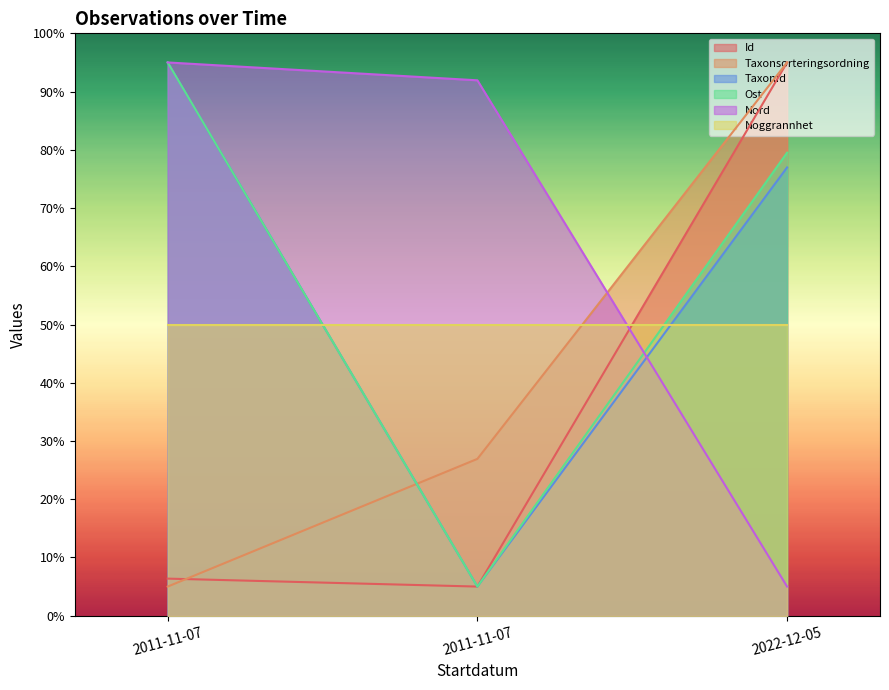

How many values in the TaxonId series are below 76?

1